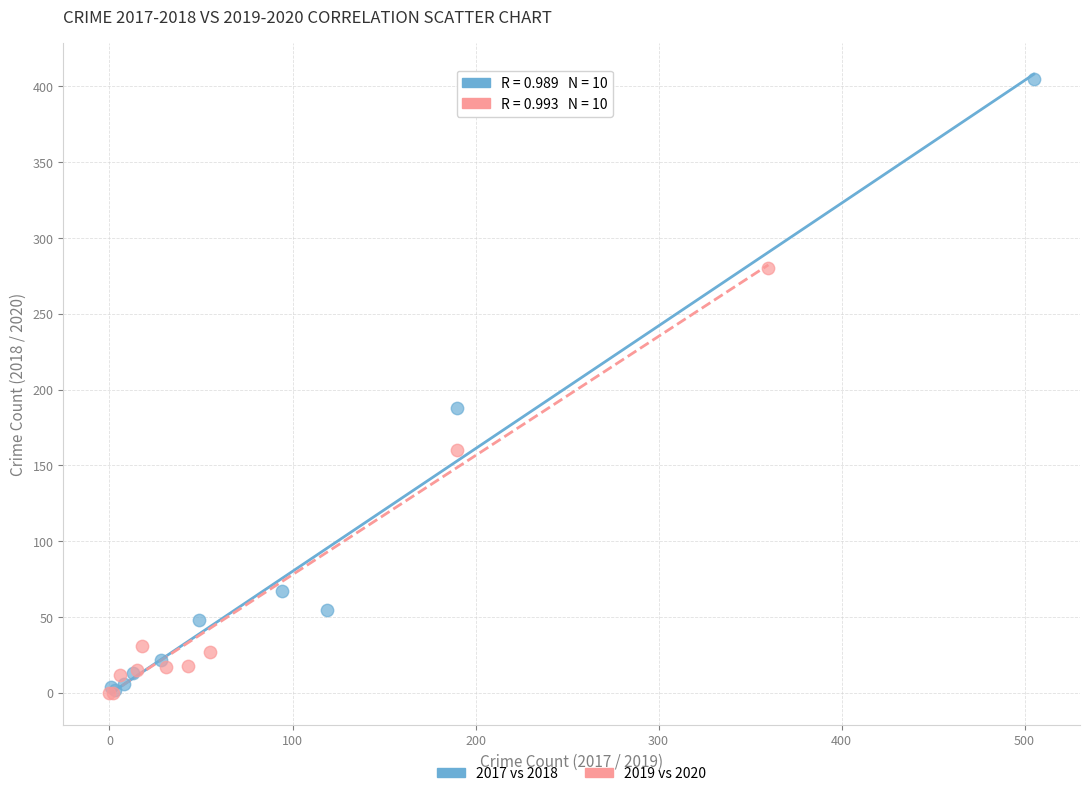

Which series has the largest Y range (max minus min)?

2017 vs 2018